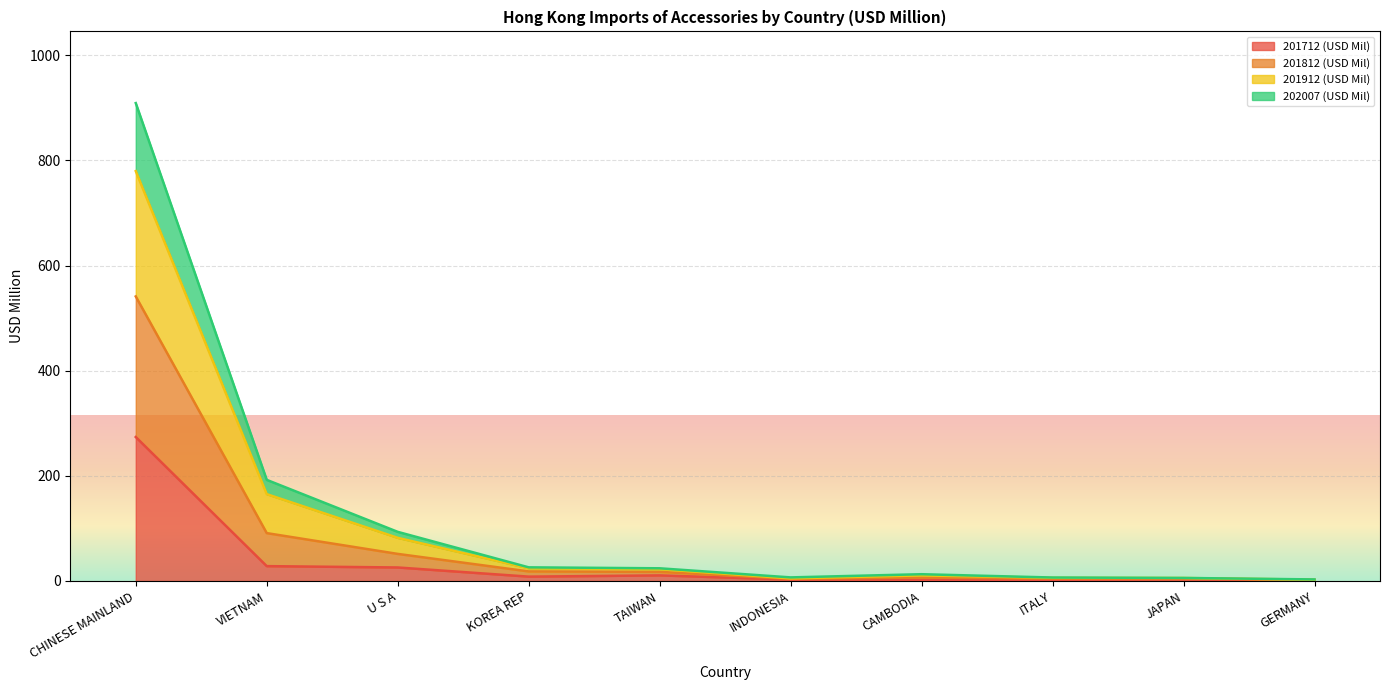

Which category has the highest value in the 201712 (USD Mil) series?

CHINESE MAINLAND